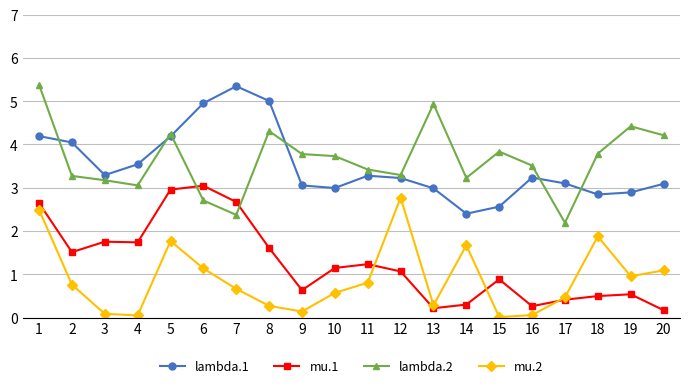

True or false: mu.1 and mu.2 cross at least once.

True